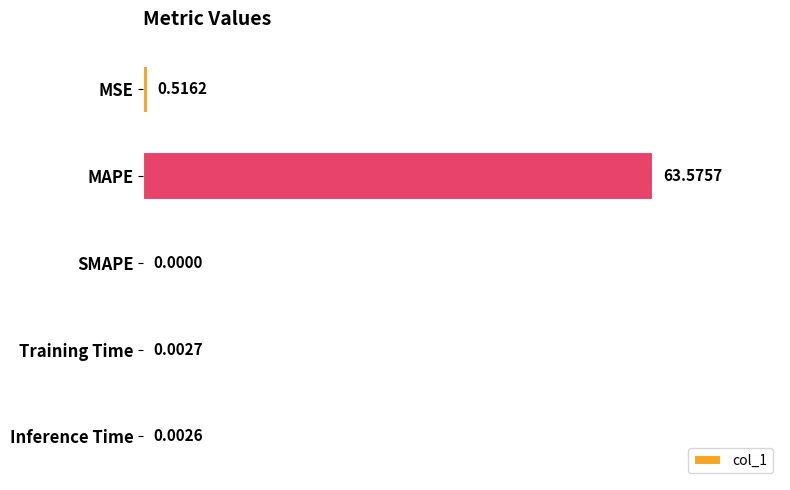

Which category has the highest value across all series?

MAPE